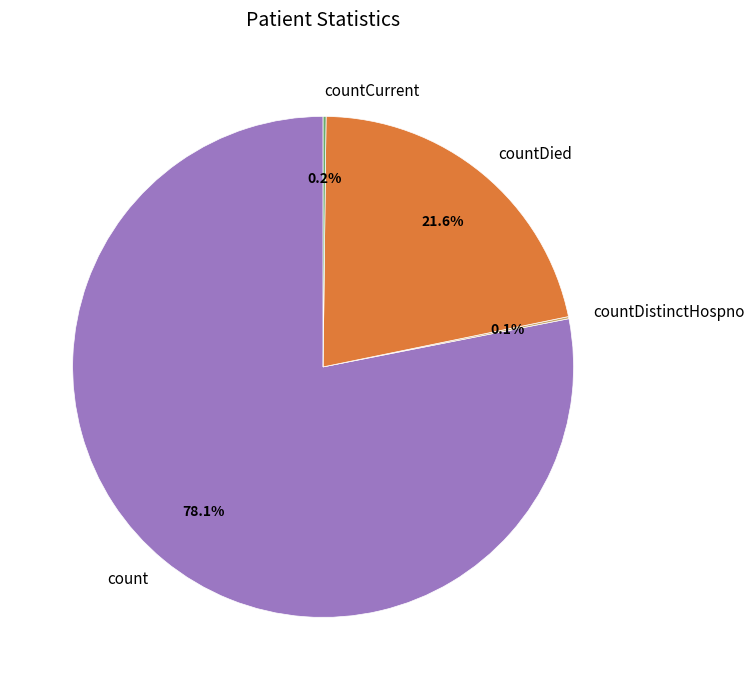

Which category accounts for the majority?

count